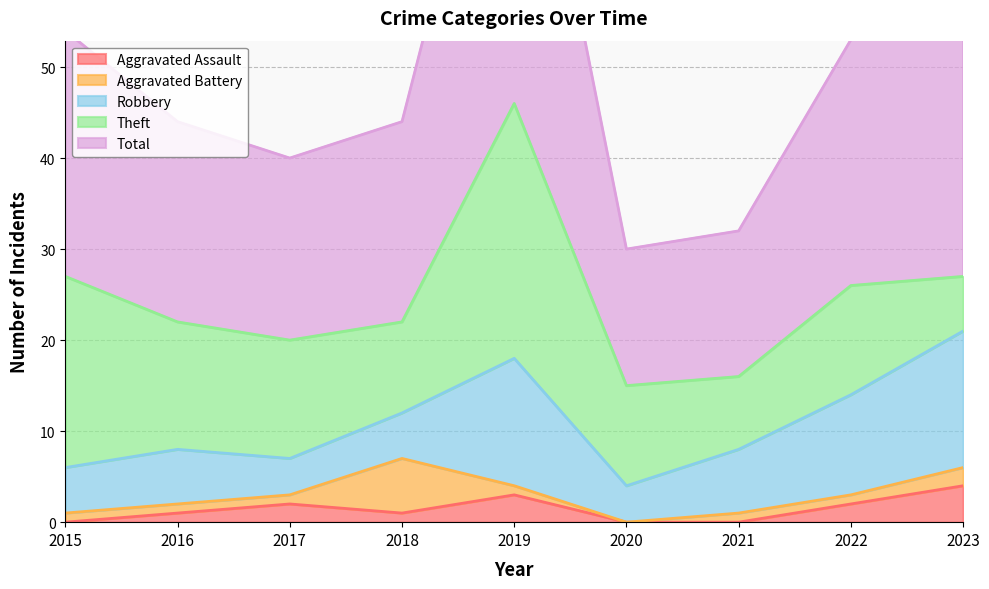

Which series changed the most between 2017 and 2021?

Theft